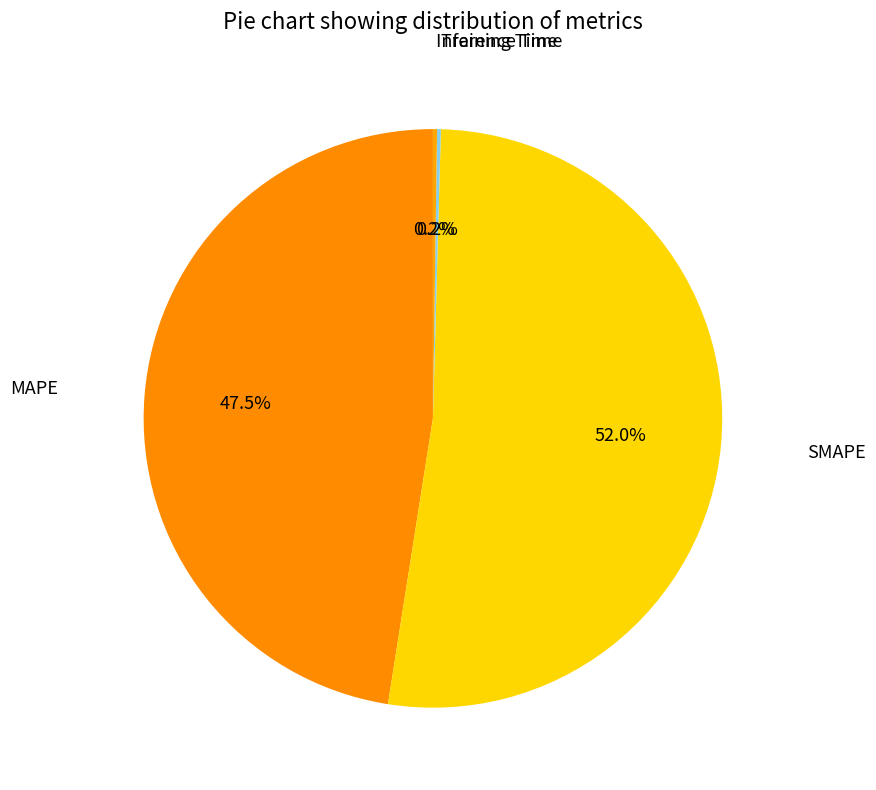

Is there a majority slice in this chart?

Yes